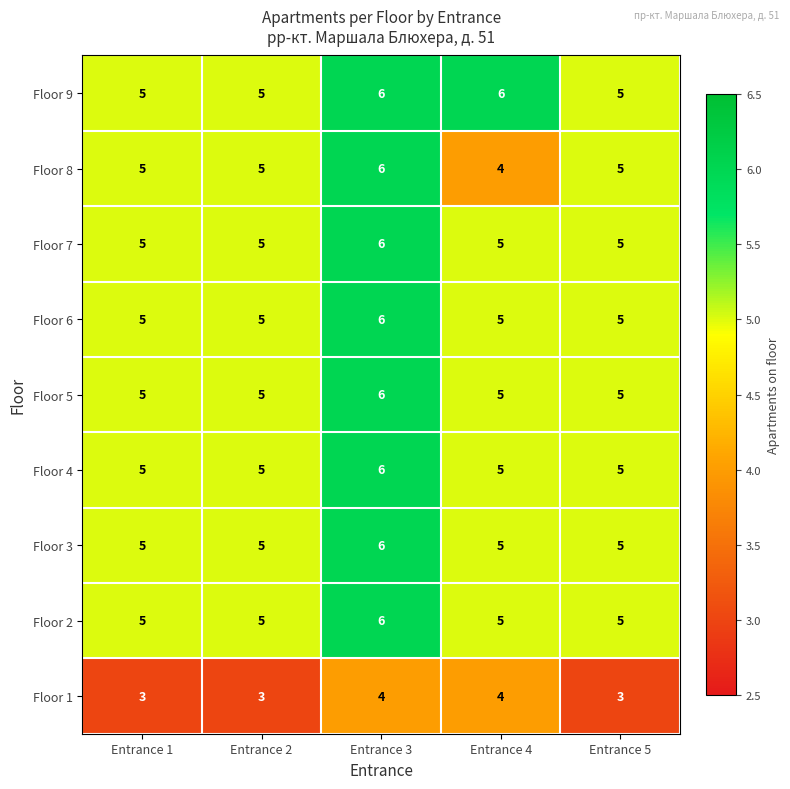

Count the Floor 3 values in the range 5 to 6.

5